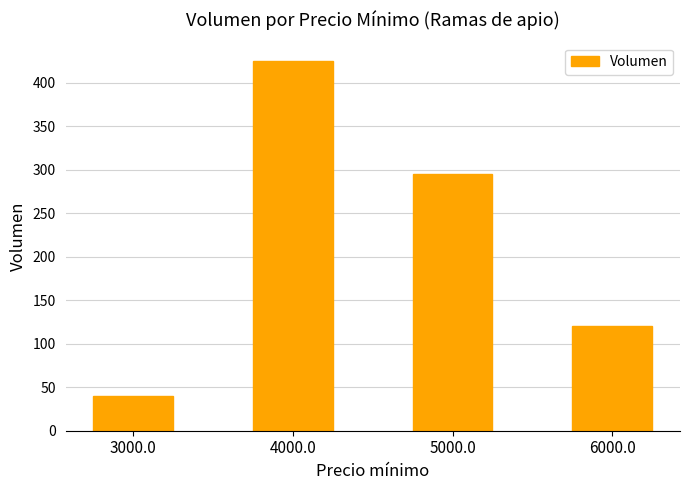

What position from the left is 5000.0?

3